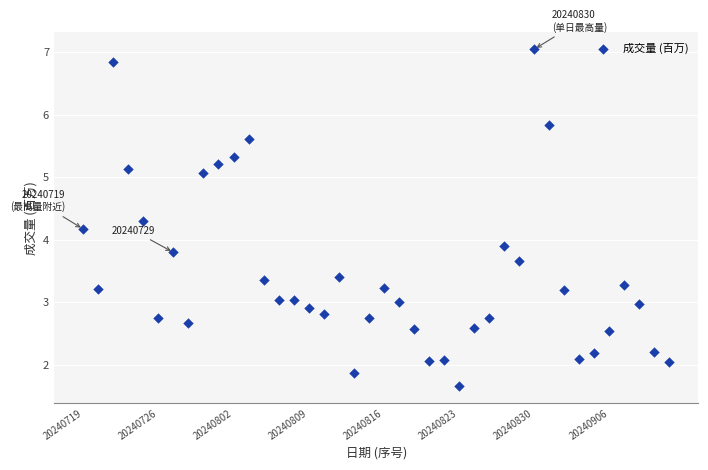

What is the range of Y values (max minus min)?

5.4